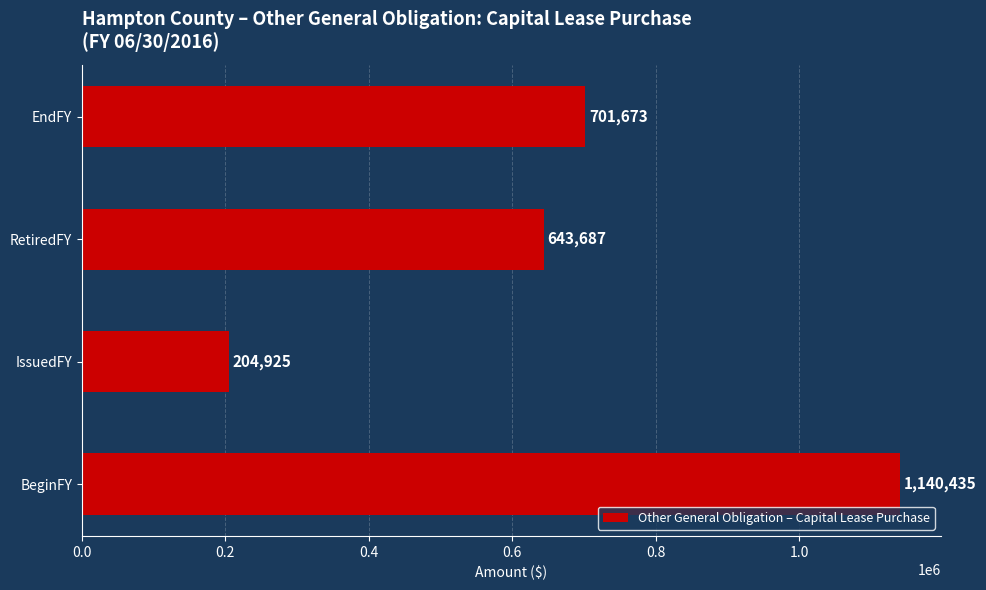

Reading bottom to top, list all the values displayed in this chart.

BeginFY=1140435	IssuedFY=204925	RetiredFY=643687	EndFY=701673